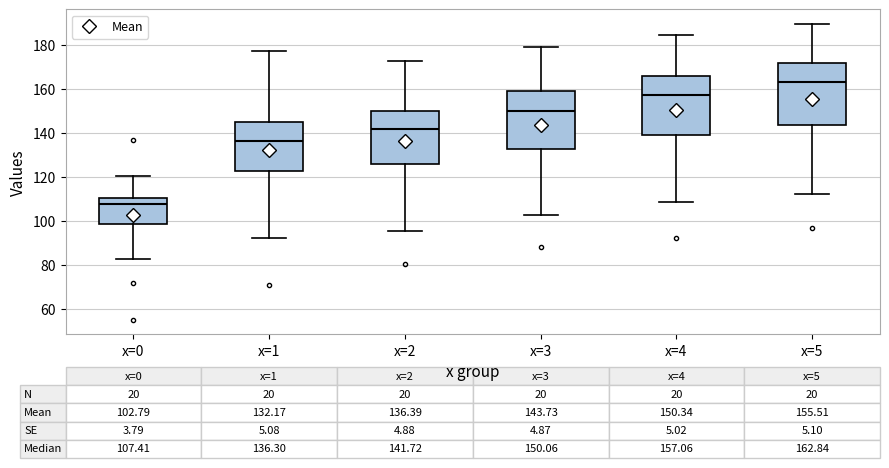

Which box has the highest median line?

x=5